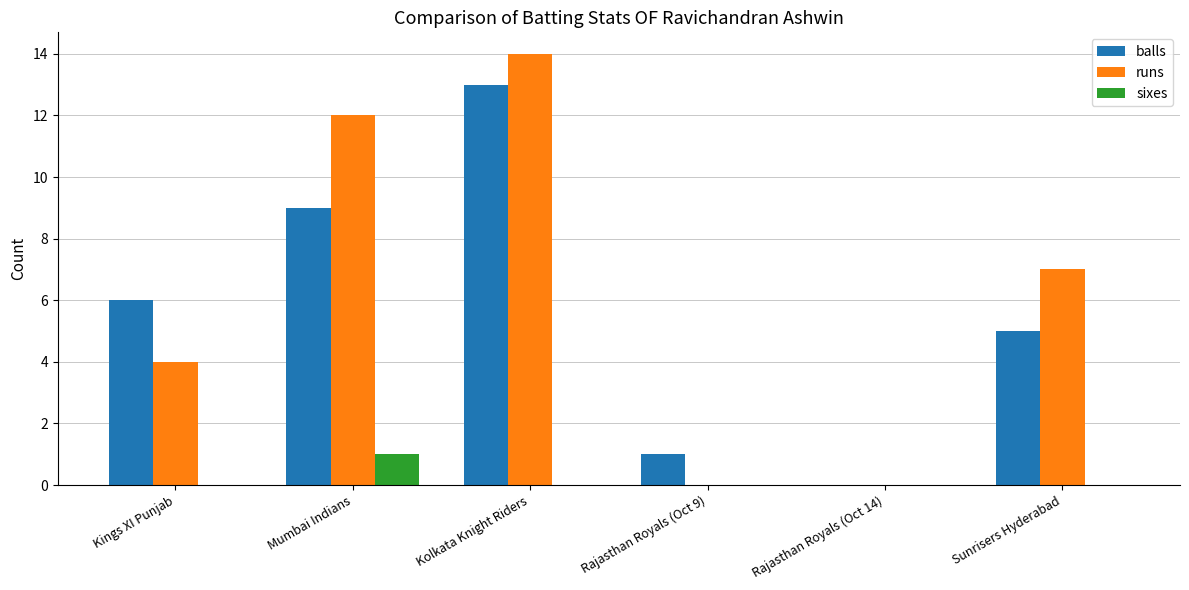

Between Mumbai Indians and Kolkata Knight Riders, which series saw the biggest shift?

balls